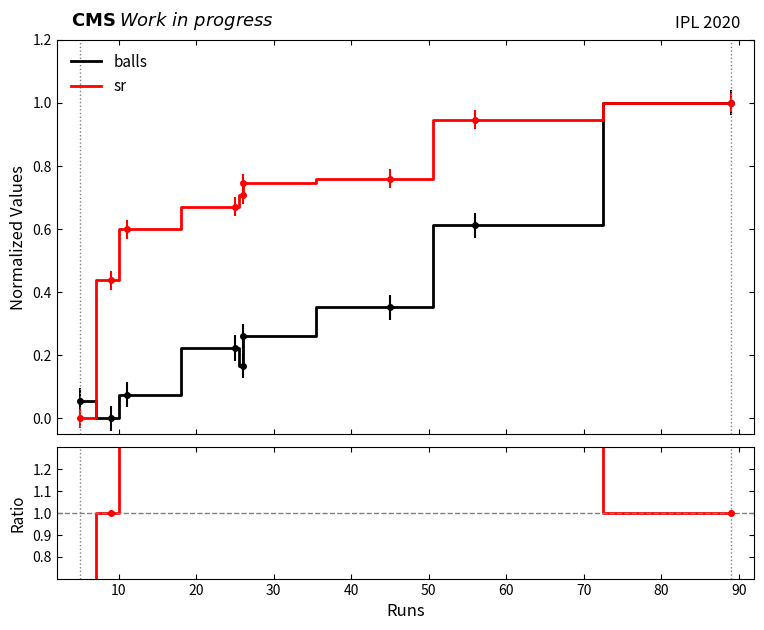

Is the value of sr / balls at 40 greater than the value of balls at 0?

Yes